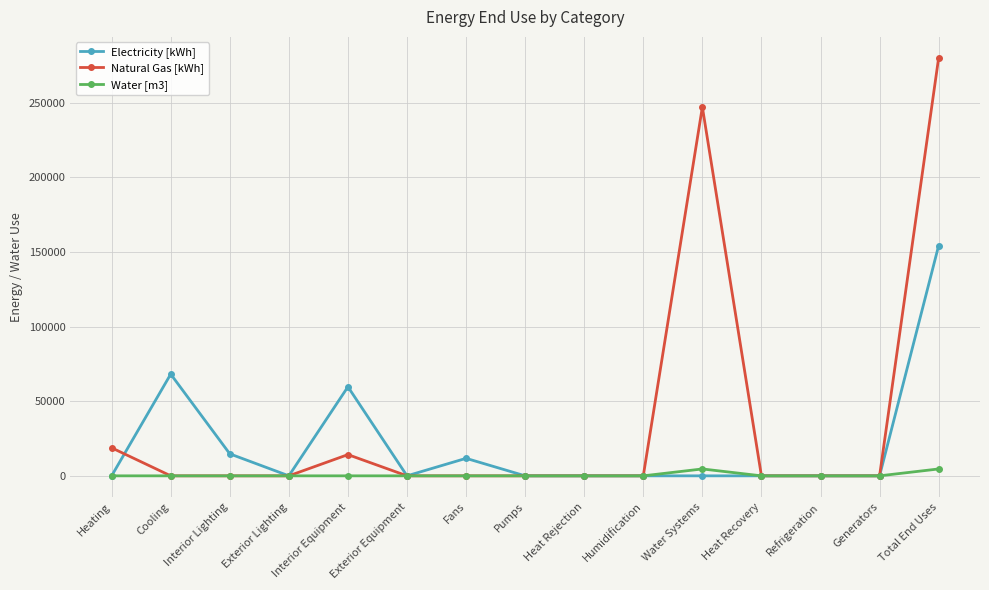

Rank the series by their maximum value, from highest to lowest.

Natural Gas [kWh], Electricity [kWh], Water [m3]